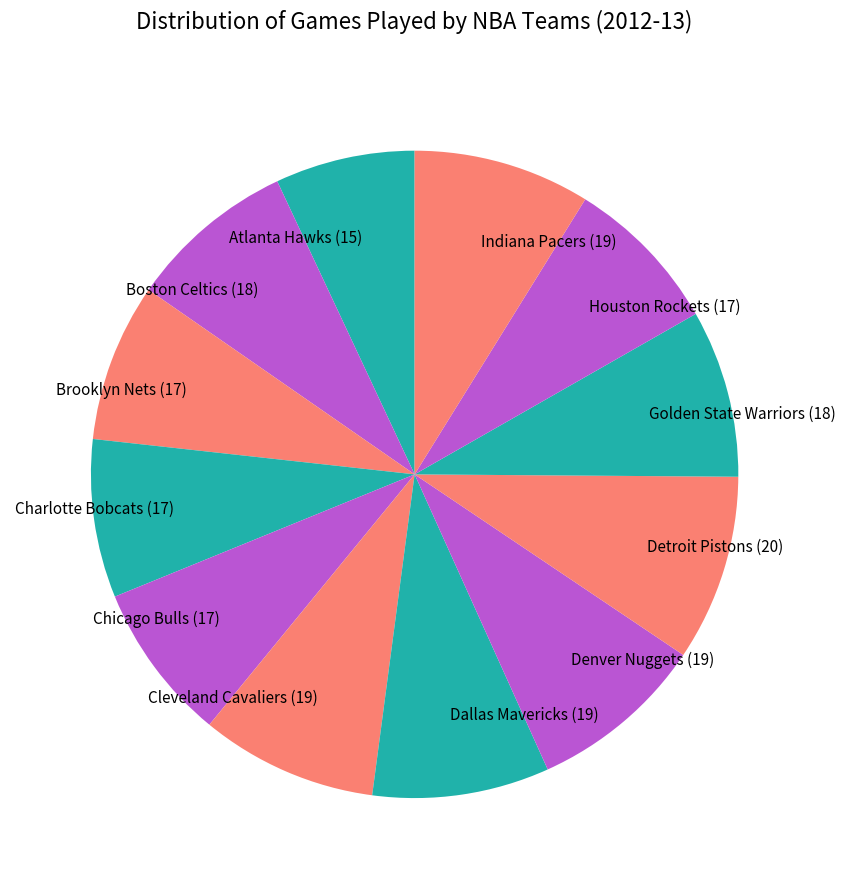

Combined, do Atlanta Hawks (15) and Chicago Bulls (17) account for over 50%?

No